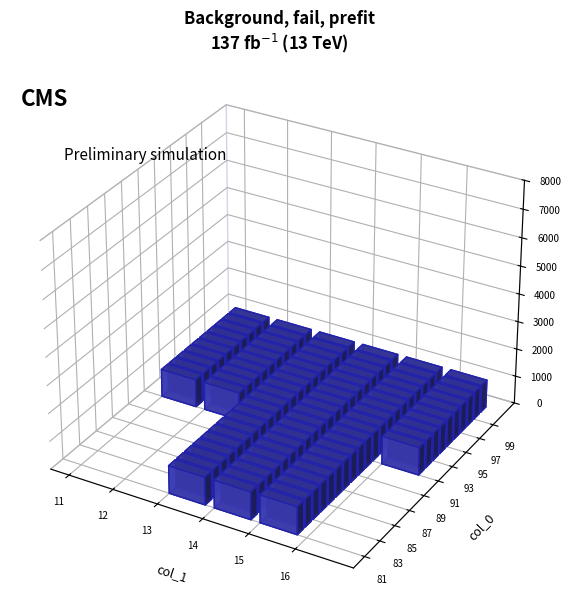

Count the values in the range 3 to 6.

16